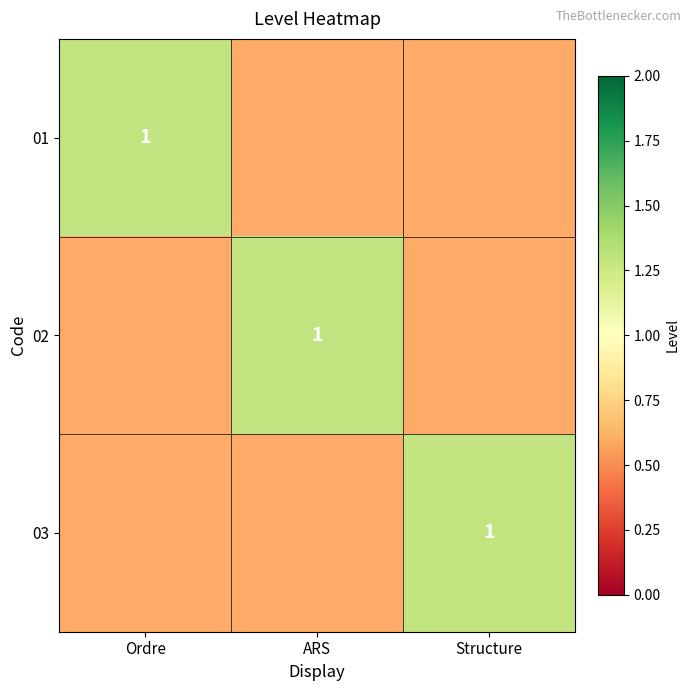

True or false: 01 has a value of 1 at Ordre.

True